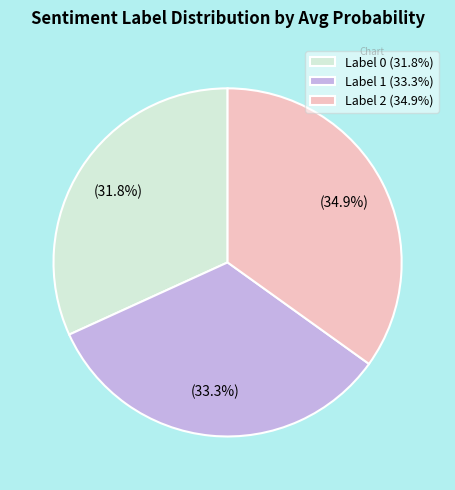

What is the ratio of the value at Label 2 (34.9%) to the value at Label 0 (31.8%)?

1.1